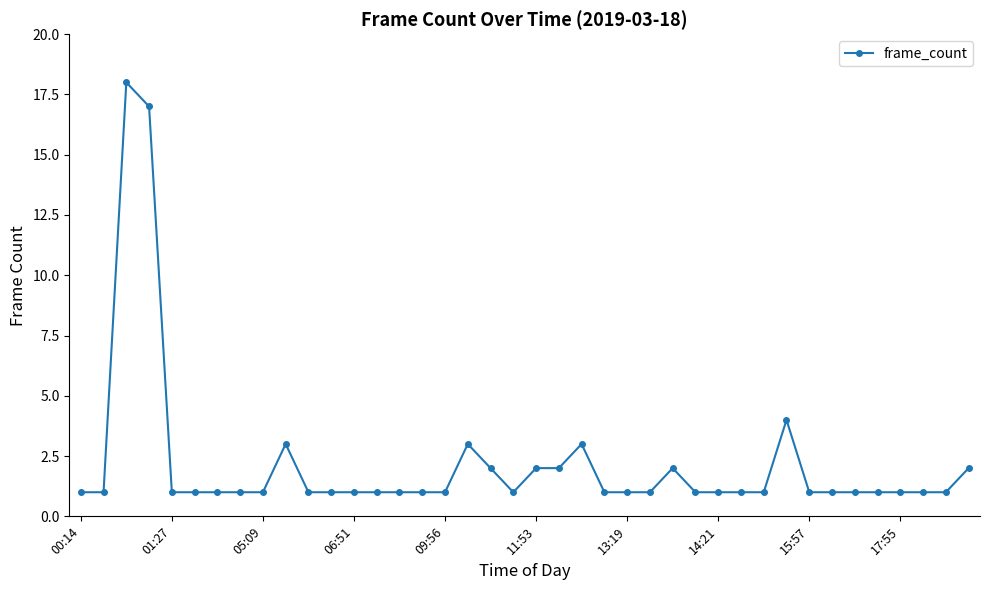

How many lines are shown in the chart?

1